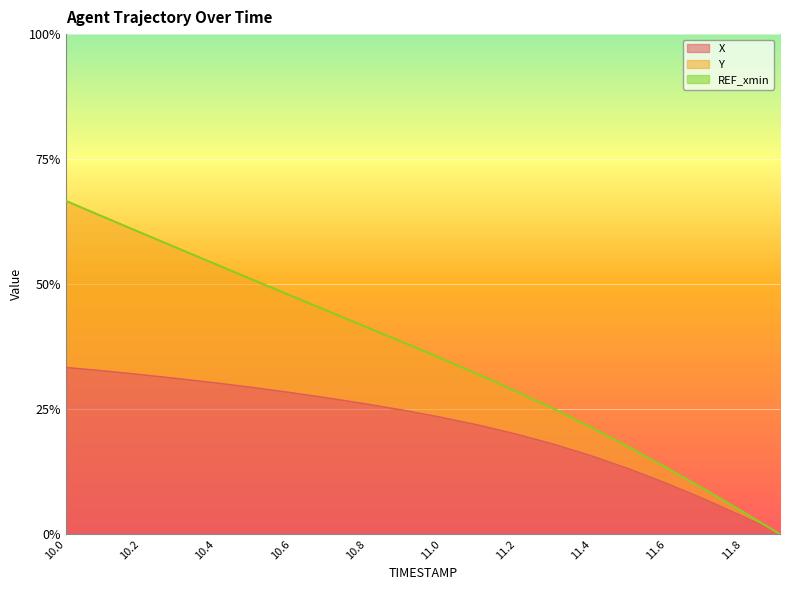

Reading right to left, extract all data points from this chart.

X: 11.9=0.0	11.8=0.0	11.7=0.1	11.6=0.1	11.5=0.1	11.4=0.2	11.3=0.2	11.2=0.2	11.1=0.2	11.0=0.2	10.9=0.2	10.8=0.3	10.7=0.3	10.6=0.3	10.5=0.3	10.4=0.3	10.3=0.3	10.2=0.3	10.1=0.3	10.0=0.3
Y: 11.9=0.0	11.8=0.0	11.7=0.1	11.6=0.1	11.5=0.2	11.4=0.2	11.3=0.2	11.2=0.3	11.1=0.3	11.0=0.4	10.9=0.4	10.8=0.4	10.7=0.4	10.6=0.5	10.5=0.5	10.4=0.5	10.3=0.6	10.2=0.6	10.1=0.6	10.0=0.7